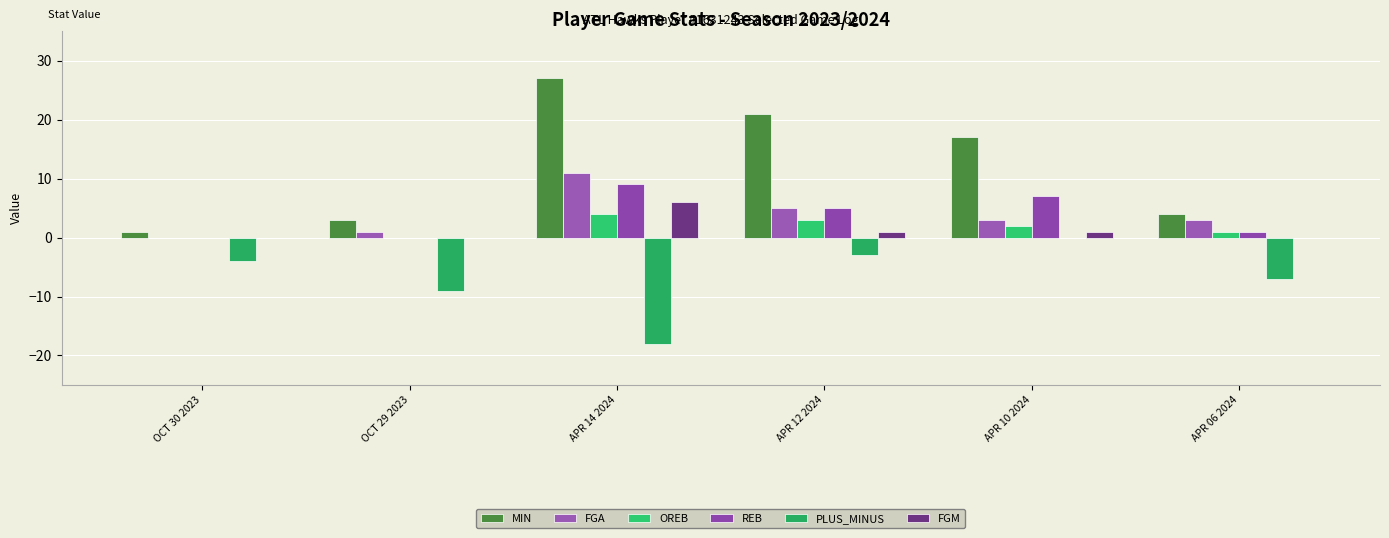

Count the number of categories in the chart.

6